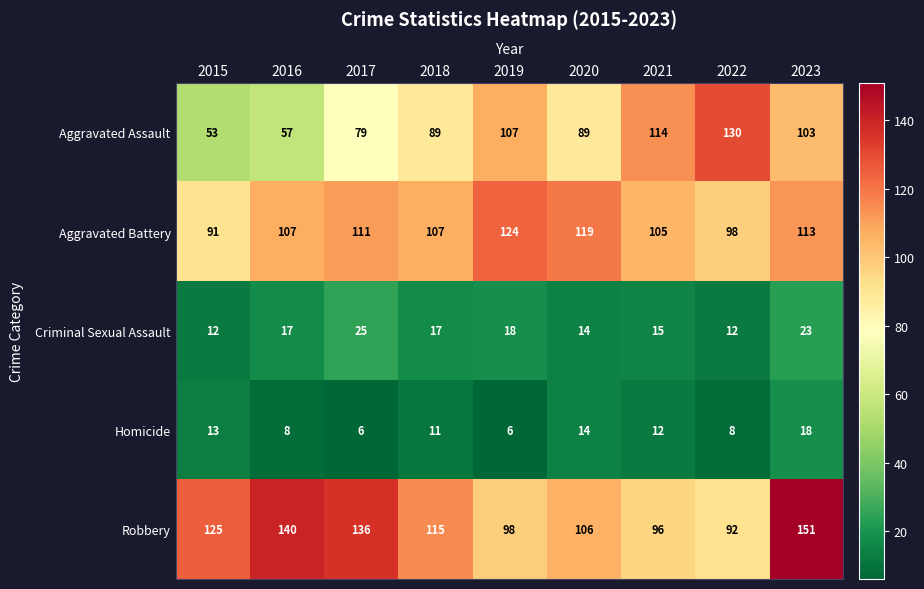

How many distinct data groups are displayed?

5